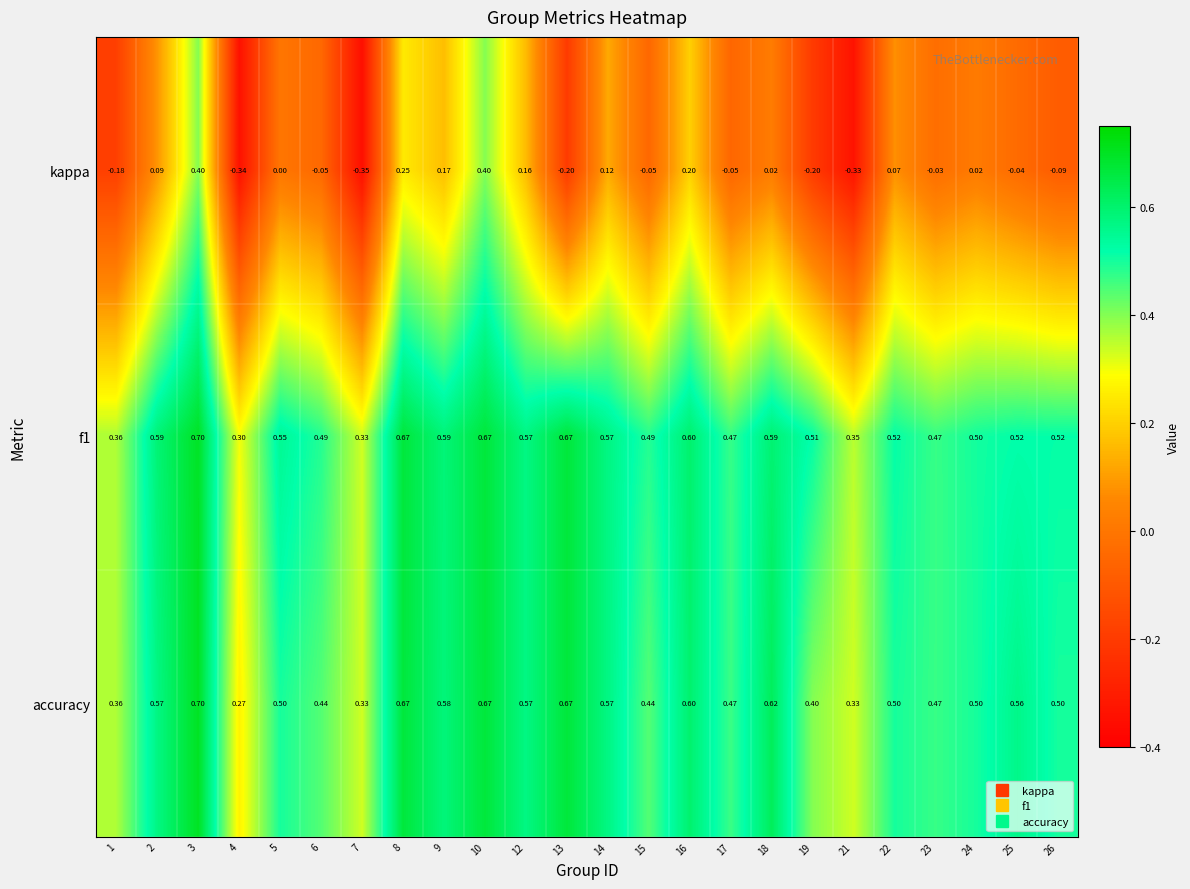

Which series has the widest spread of values?

kappa